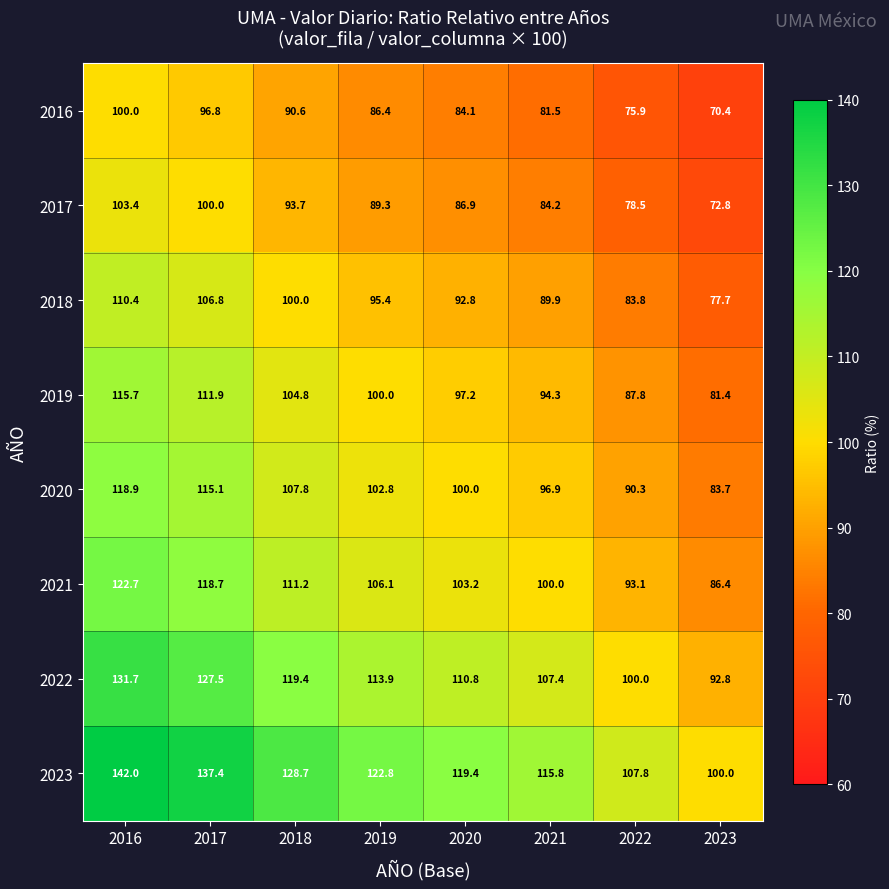

What is the greatest value displayed?

142.0